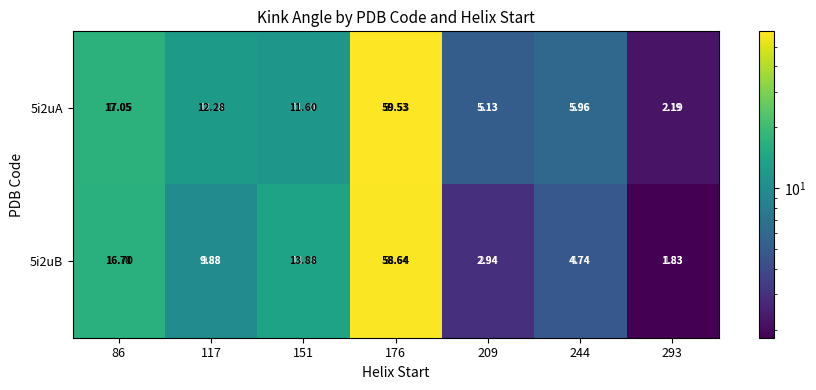

At which category does the chart reach its minimum across all series?

293